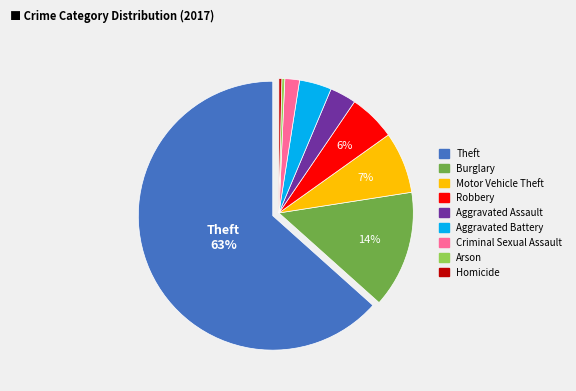

Does Robbery represent more than half of the total?

No